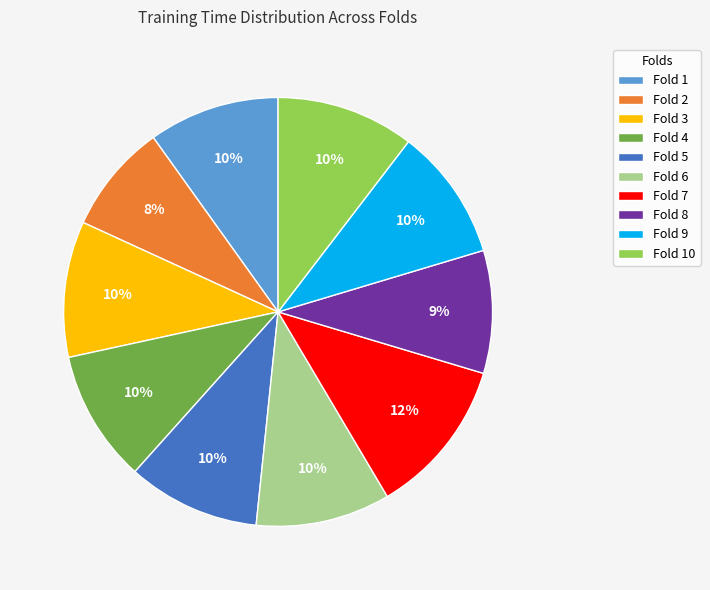

To the nearest percent, what is the combined percentage of Fold 9 and Fold 2?

18%